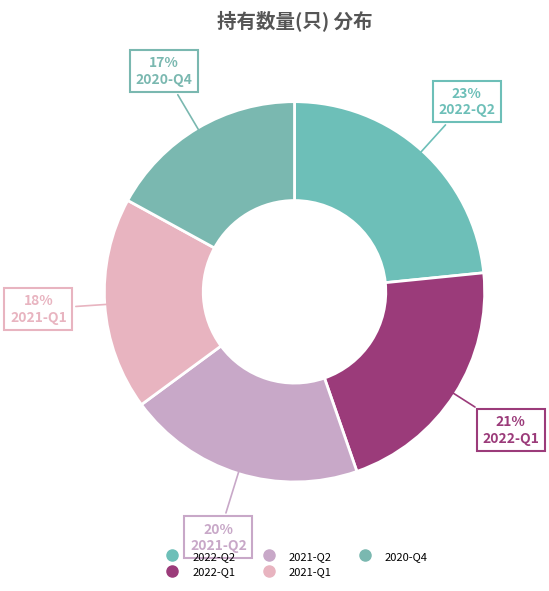

Does 2022-Q2 account for over 50% of the chart?

No